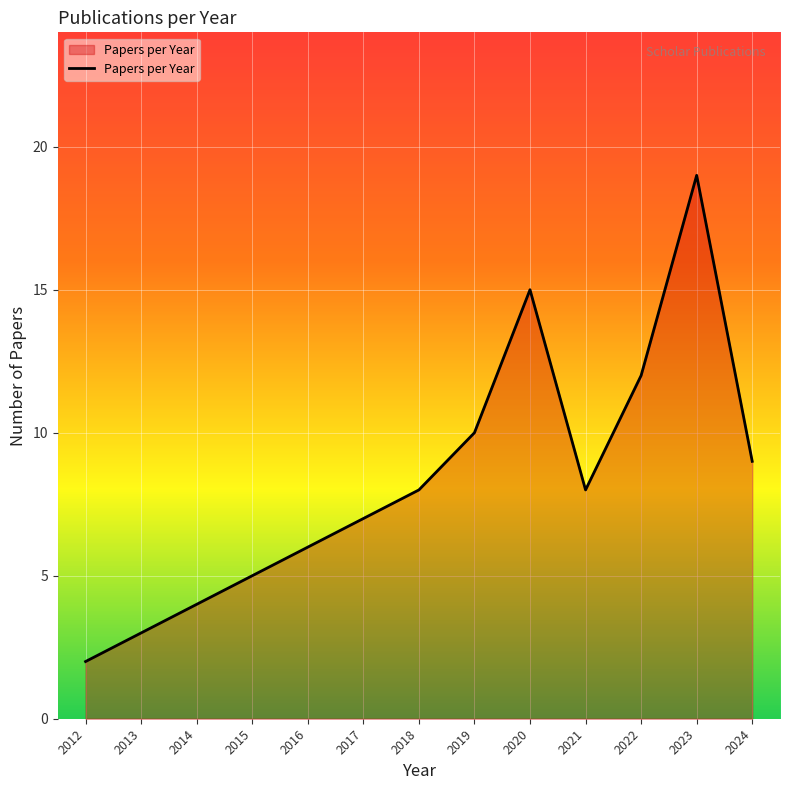

What is the difference between the maximum and minimum values?

17